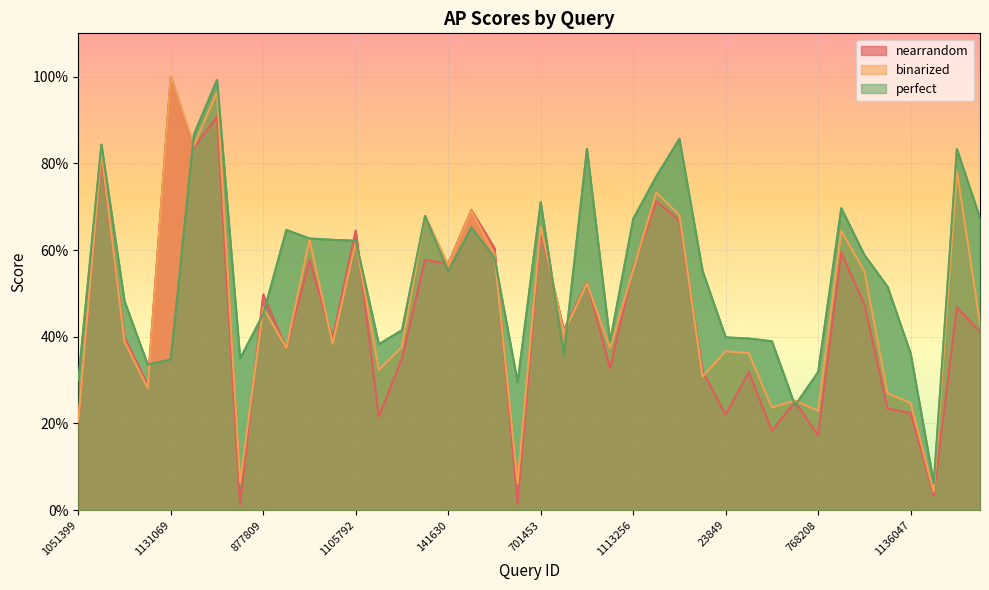

True or false: perfect has more than 1 points higher than both neighbors.

True